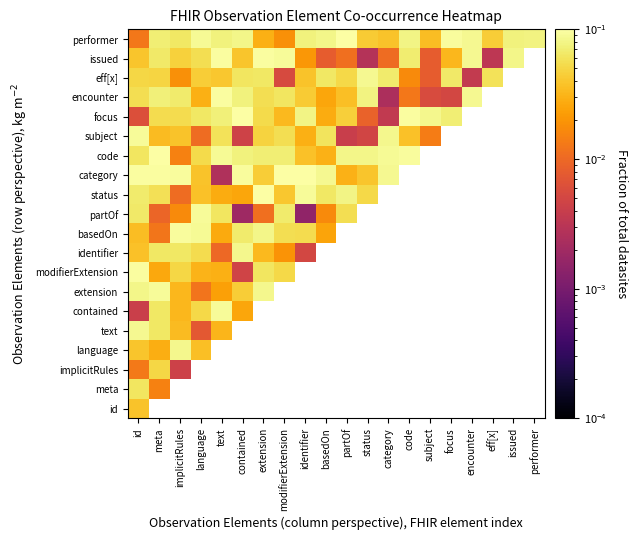

How many series are shown in this chart?

20